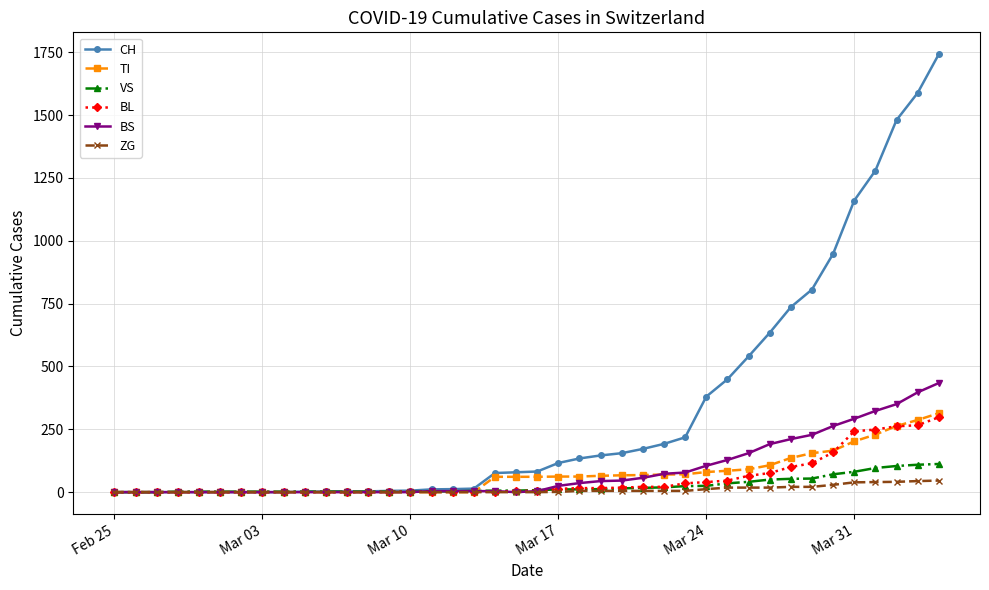

Which series has the widest spread of values?

CH